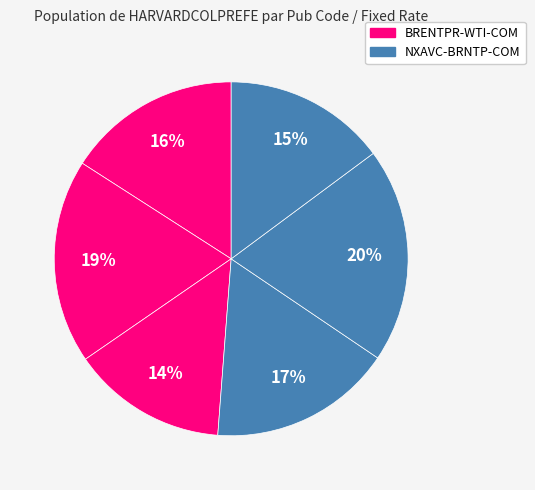

To the nearest percent, what is the average slice percentage?

17%